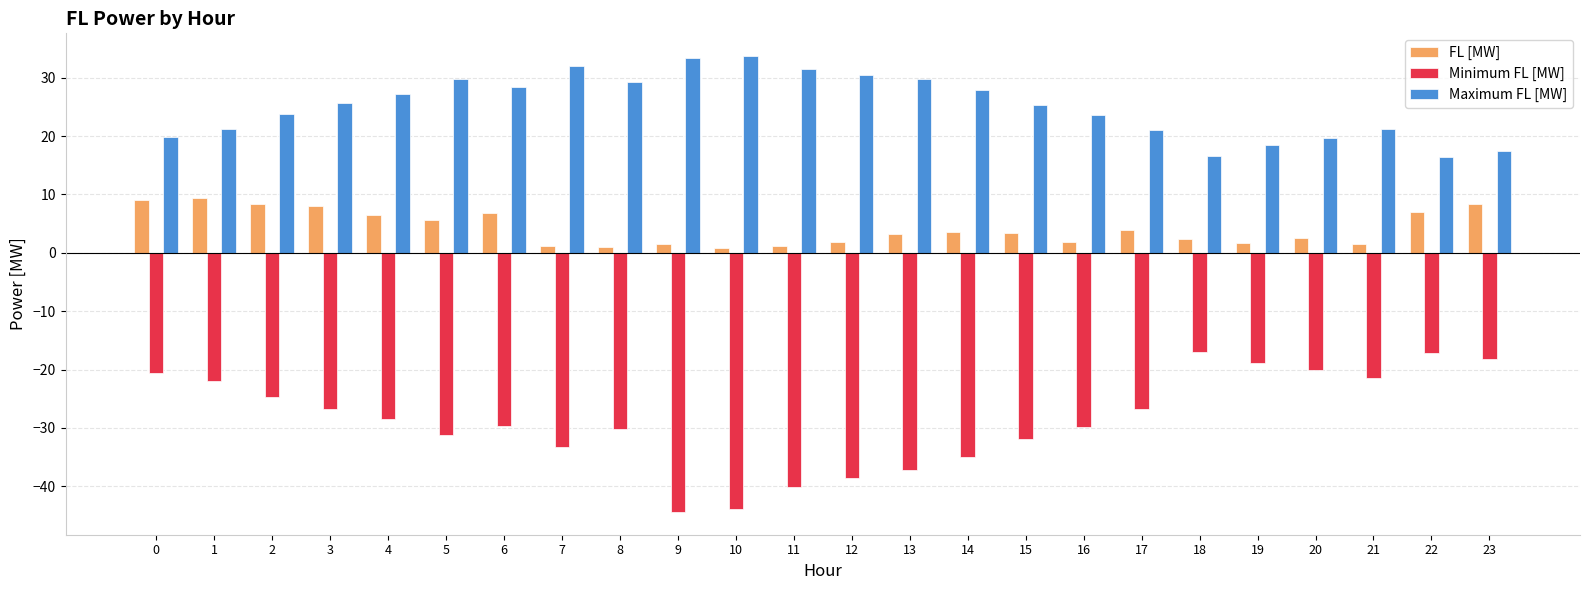

Count the number of categories in the chart.

24